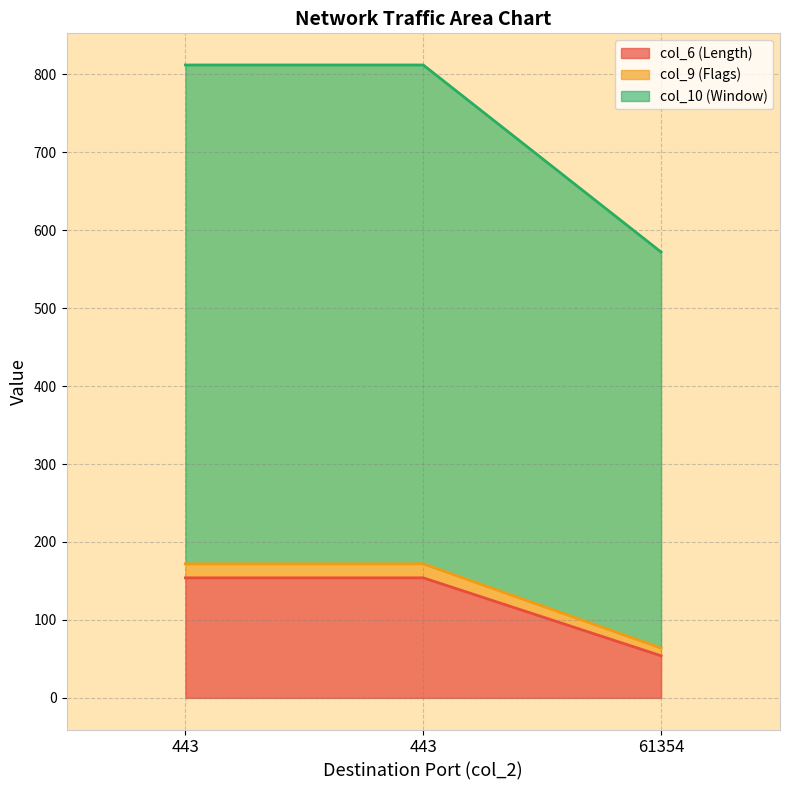

At which category does the chart reach its peak across all series?

443